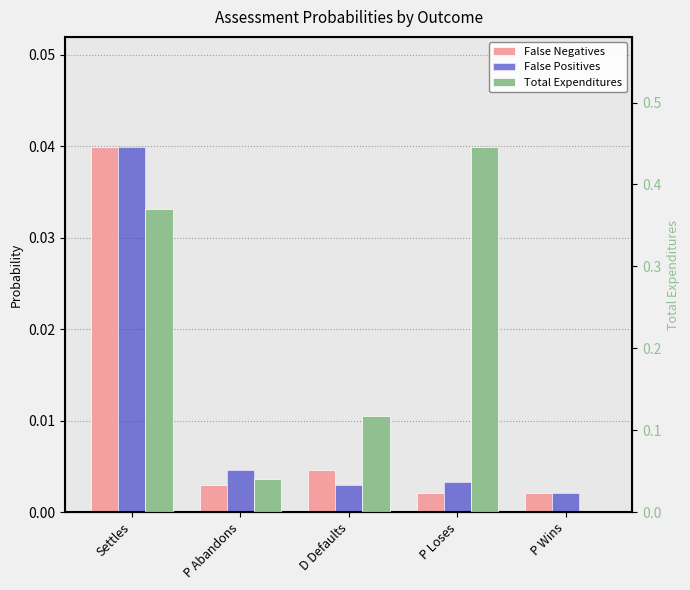

Reading left to right, what are all the values shown in this chart?

False Negatives: Settles=0.0	P Abandons=0.0	D Defaults=0.0	P Loses=0.0	P Wins=0.0
False Positives: Settles=0.0	P Abandons=0.0	D Defaults=0.0	P Loses=0.0	P Wins=0.0
Total Expenditures: Settles=0.4	P Abandons=0.0	D Defaults=0.1	P Loses=0.4	P Wins=0.0